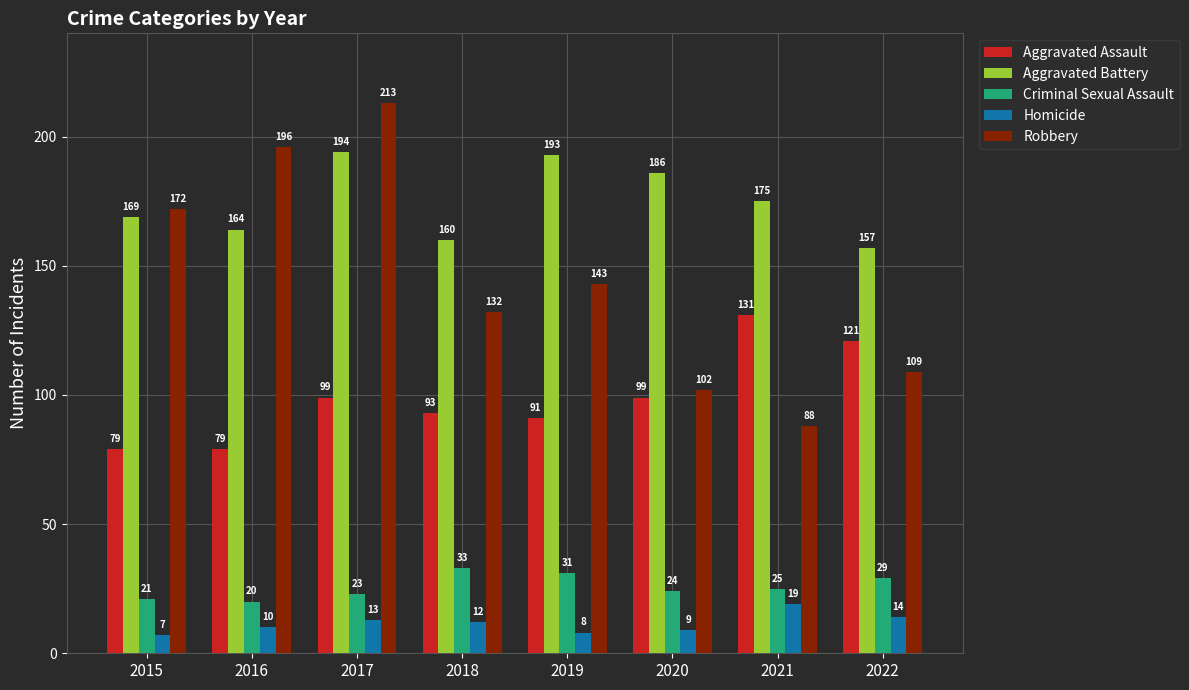

What is the difference between the Homicide values at 2021 and 2015?

12